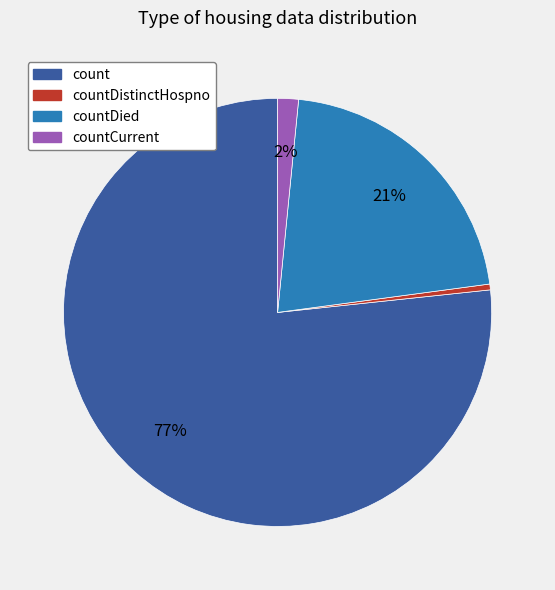

How many slices are in this pie chart?

4